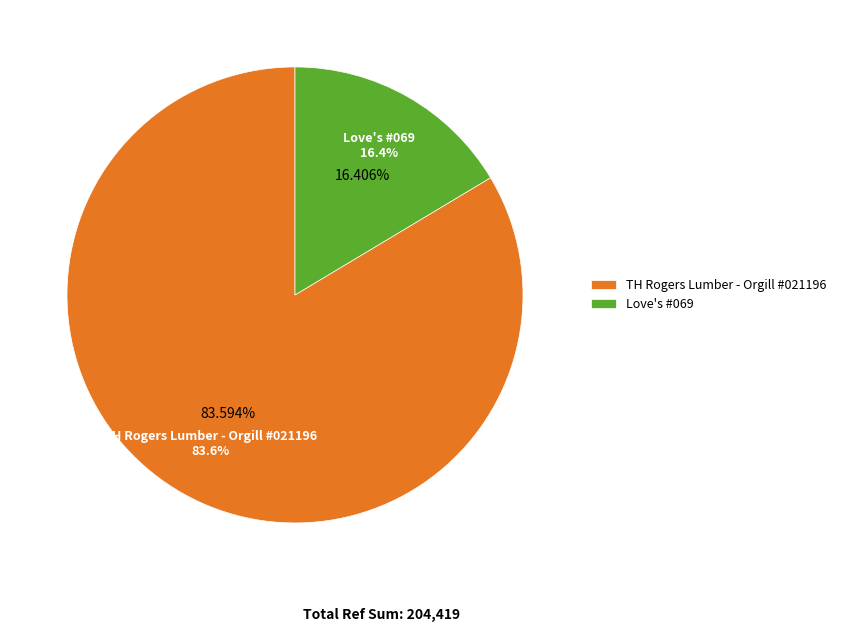

Count the number of slices in the pie.

2